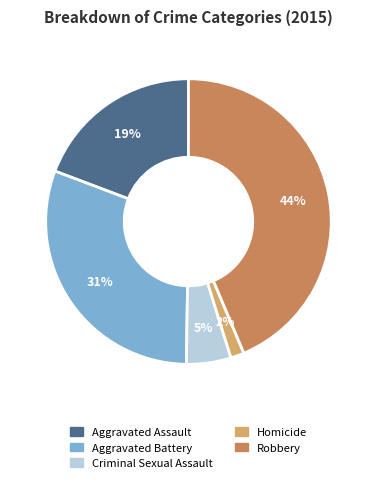

Rank the categories by value from highest to lowest.

Robbery, Aggravated Battery, Aggravated Assault, Criminal Sexual Assault, Homicide